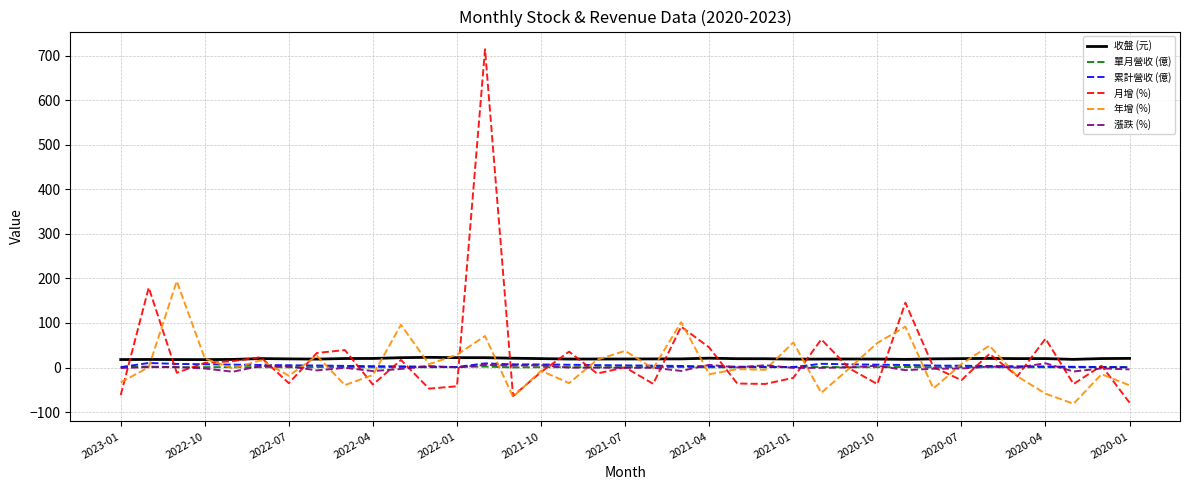

Which series has the widest spread of values?

月增 (%)